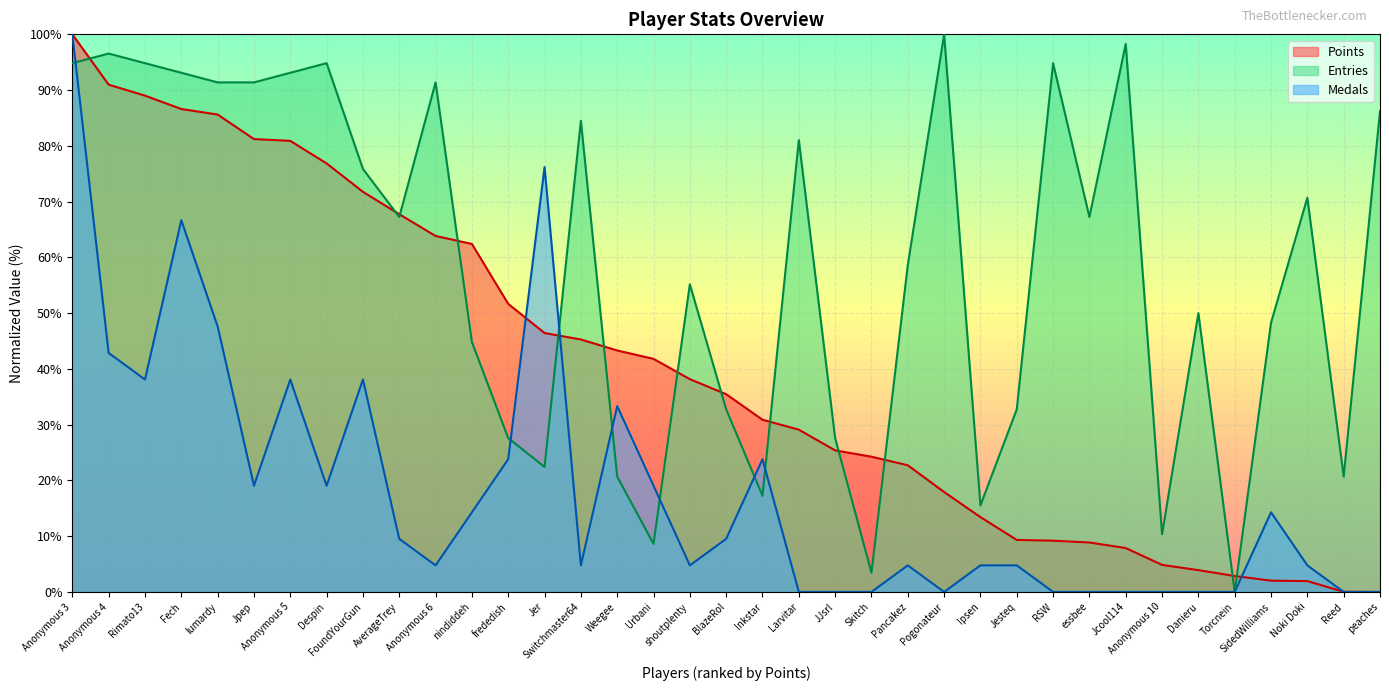

Reading left to right, what are all the values shown in this chart?

Points: Anonymous 3=100.0	Anonymous 4=91.0	Rimato13=89.0	Fech=86.6	lumardy=85.6	Jpep=81.2	Anonymous 5=80.9	Despin=76.9	FoundYourGun=71.8	AverageTrey=67.7	Anonymous 6=63.8	nindiddeh=62.4	frededish=51.7	Jer=46.4	Switchmaster64=45.3	Weegee=43.3	Urbani=41.8	shoutplenty=38.2	BlazeRol=35.5	Inkstar=30.9	Larvitar=29.1	JJsrl=25.4	Skitch=24.3	Pancakez=22.7	Pogonateur=17.9	Ipsen=13.4	Jesteq=9.3	RSW=9.2	essbee=8.9	Jcool114=7.9	Anonymous 10=4.9	Danieru=3.9	Torcnein=2.9	SidedWilliams=2.0	Noki Doki=1.9	Reed=0.0	peaches=0.0
Medals: Anonymous 3=100.0	Anonymous 4=42.9	Rimato13=38.1	Fech=66.7	lumardy=47.6	Jpep=19.0	Anonymous 5=38.1	Despin=19.0	FoundYourGun=38.1	AverageTrey=9.5	Anonymous 6=4.8	nindiddeh=14.3	frededish=23.8	Jer=76.2	Switchmaster64=4.8	Weegee=33.3	Urbani=19.0	shoutplenty=4.8	BlazeRol=9.5	Inkstar=23.8	Larvitar=0.0	JJsrl=0.0	Skitch=0.0	Pancakez=4.8	Pogonateur=0.0	Ipsen=4.8	Jesteq=4.8	RSW=0.0	essbee=0.0	Jcool114=0.0	Anonymous 10=0.0	Danieru=0.0	Torcnein=0.0	SidedWilliams=14.3	Noki Doki=4.8	Reed=0.0	peaches=0.0
Entries: Anonymous 3=94.8	Anonymous 4=96.6	Rimato13=94.8	Fech=93.1	lumardy=91.4	Jpep=91.4	Anonymous 5=93.1	Despin=94.8	FoundYourGun=75.9	AverageTrey=67.2	Anonymous 6=91.4	nindiddeh=44.8	frededish=27.6	Jer=22.4	Switchmaster64=84.5	Weegee=20.7	Urbani=8.6	shoutplenty=55.2	BlazeRol=32.8	Inkstar=17.2	Larvitar=81.0	JJsrl=27.6	Skitch=3.4	Pancakez=58.6	Pogonateur=100.0	Ipsen=15.5	Jesteq=32.8	RSW=94.8	essbee=67.2	Jcool114=98.3	Anonymous 10=10.3	Danieru=50.0	Torcnein=0.0	SidedWilliams=48.3	Noki Doki=70.7	Reed=20.7	peaches=86.2